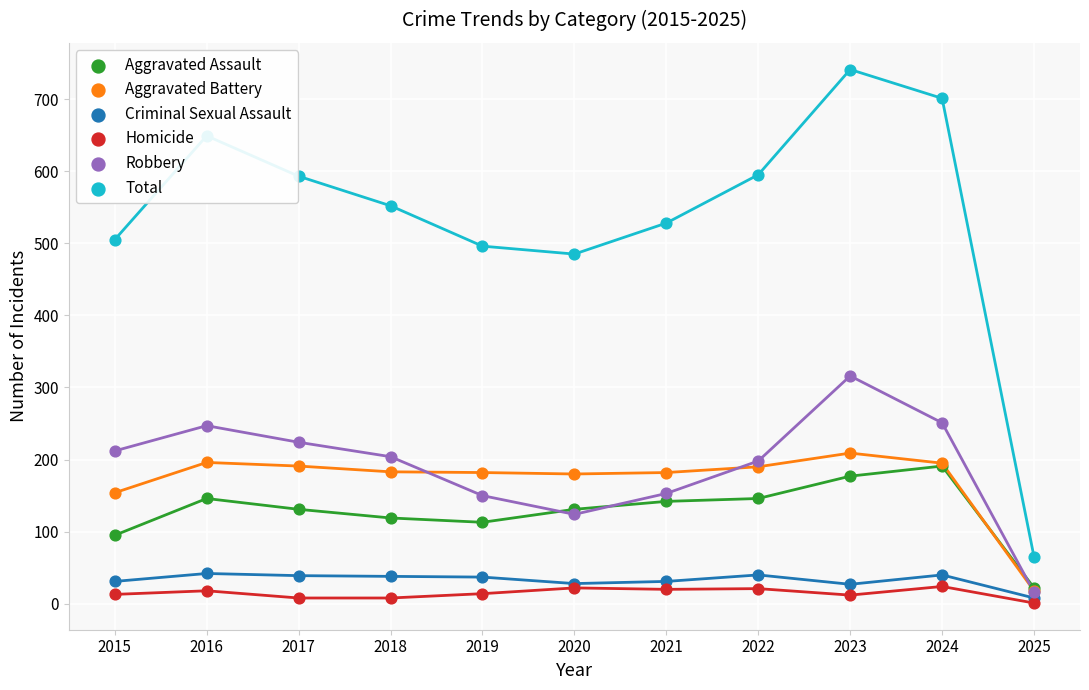

At which category is the sum across all series the highest?

2023